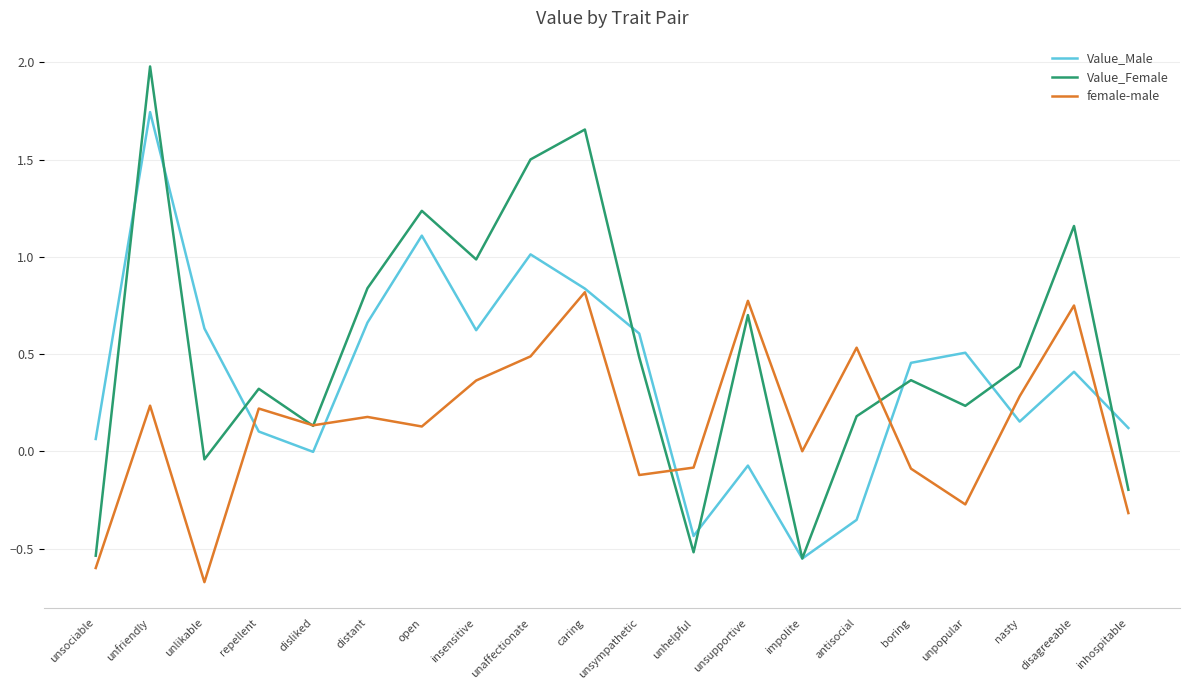

What is the difference between the maximum and minimum values in the Value_Male series?

2.3